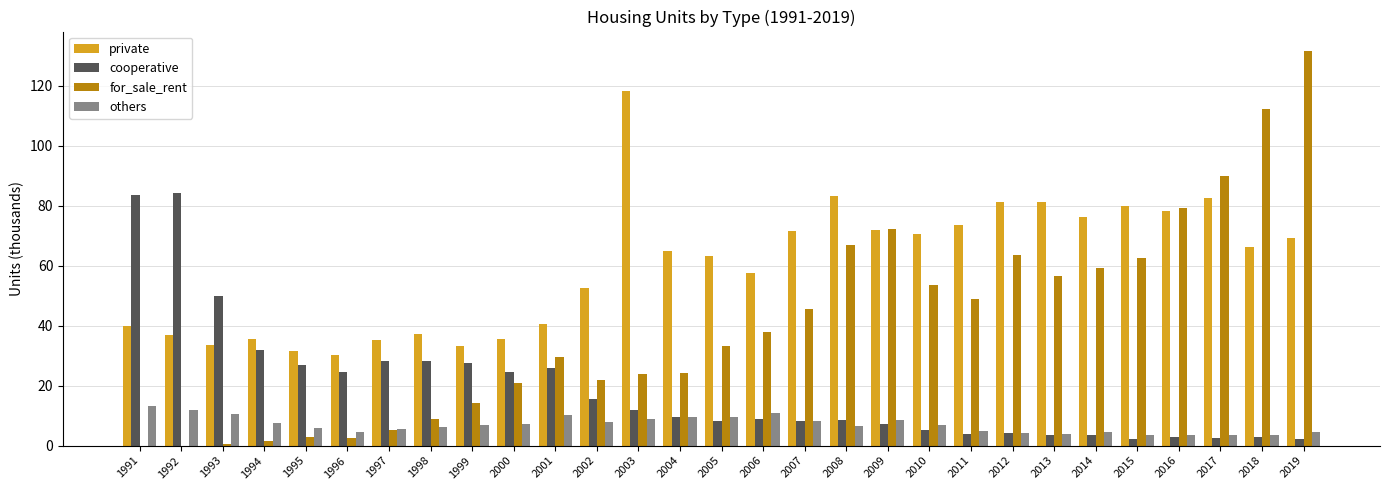

What is the sum of all cooperative values?

545.5